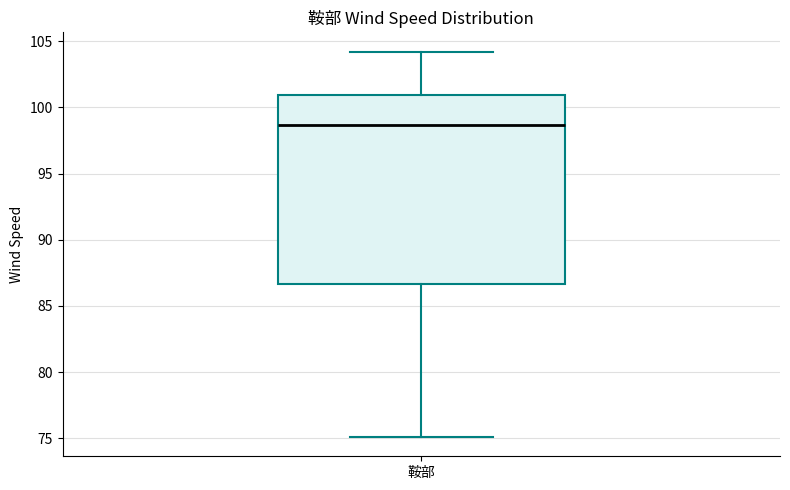

Where is the lower edge of the box for 鞍部 on the y-axis? The values are not printed on the chart, so give them approximately, as read against the axis.

86.5